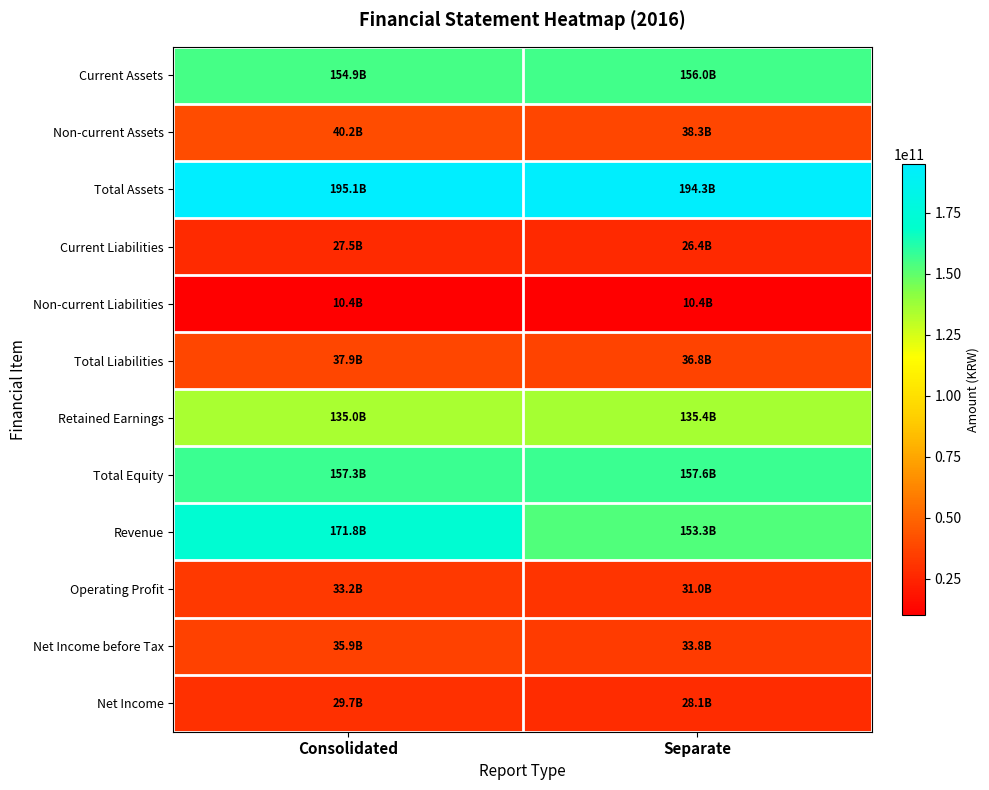

At Separate, list the series in order from smallest to largest.

Non-current Liabilities, Current Liabilities, Net Income, Operating Profit, Net Income before Tax, Total Liabilities, Non-current Assets, Retained Earnings, Revenue, Current Assets, Total Equity, Total Assets